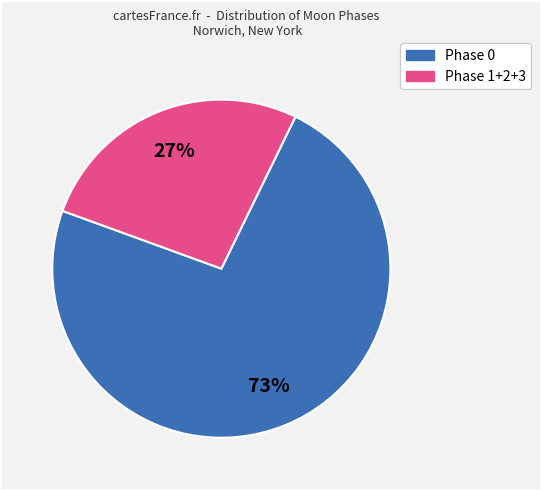

Is there a majority slice in this chart?

Yes